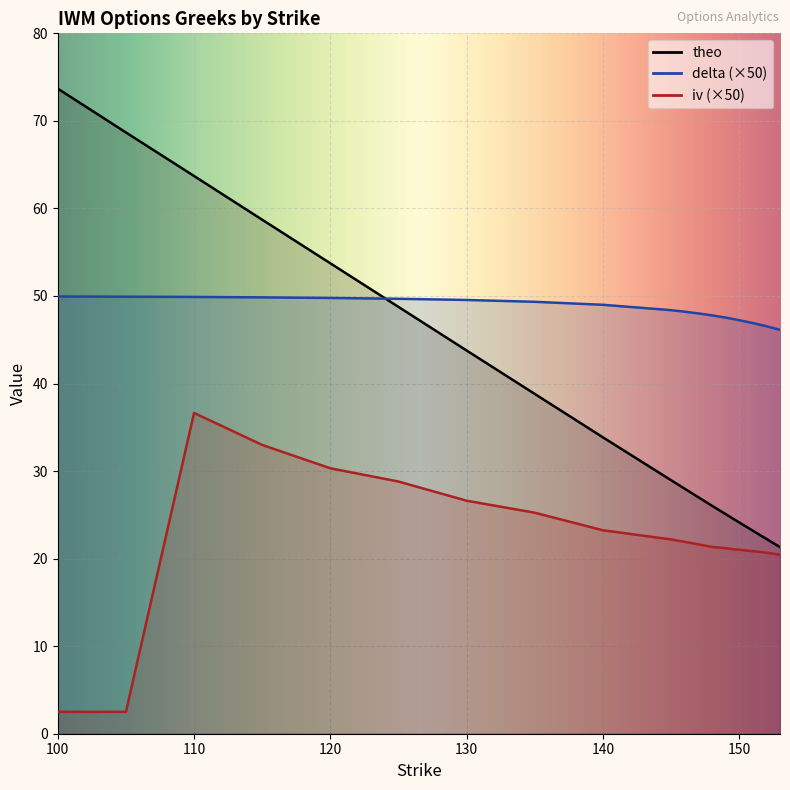

The iv series shows 8.4 at 149. True or false?

False